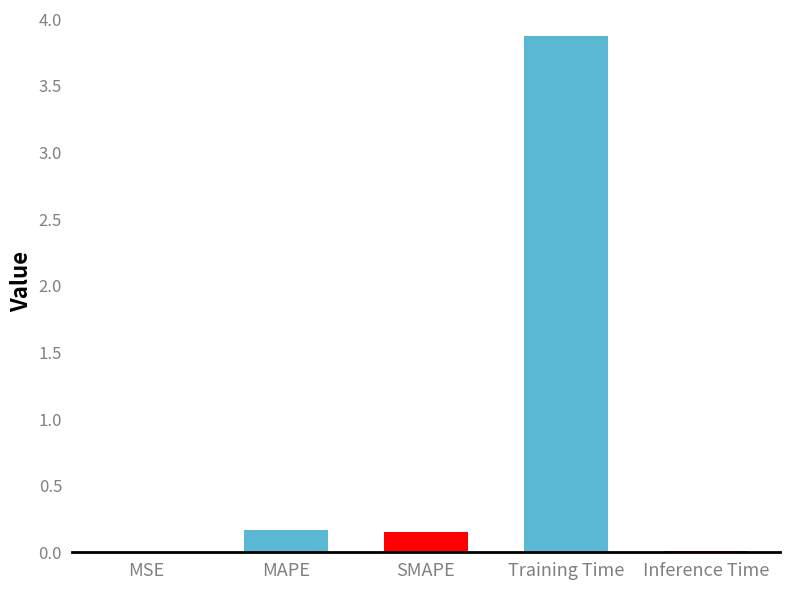

List the labels in order of value, smallest first.

MSE, Inference Time, SMAPE, MAPE, Training Time